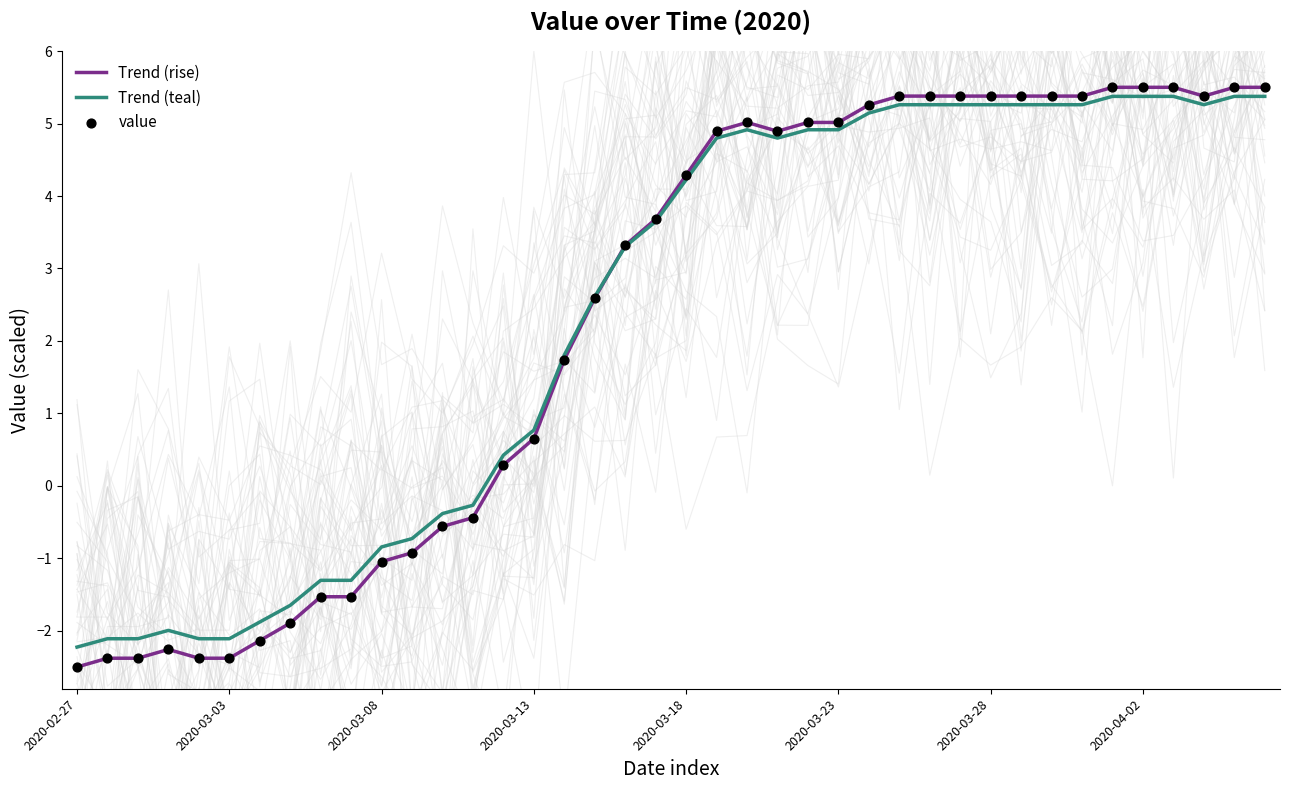

Between 2020-04-06 and 2020-03-07, which is larger?

2020-04-06